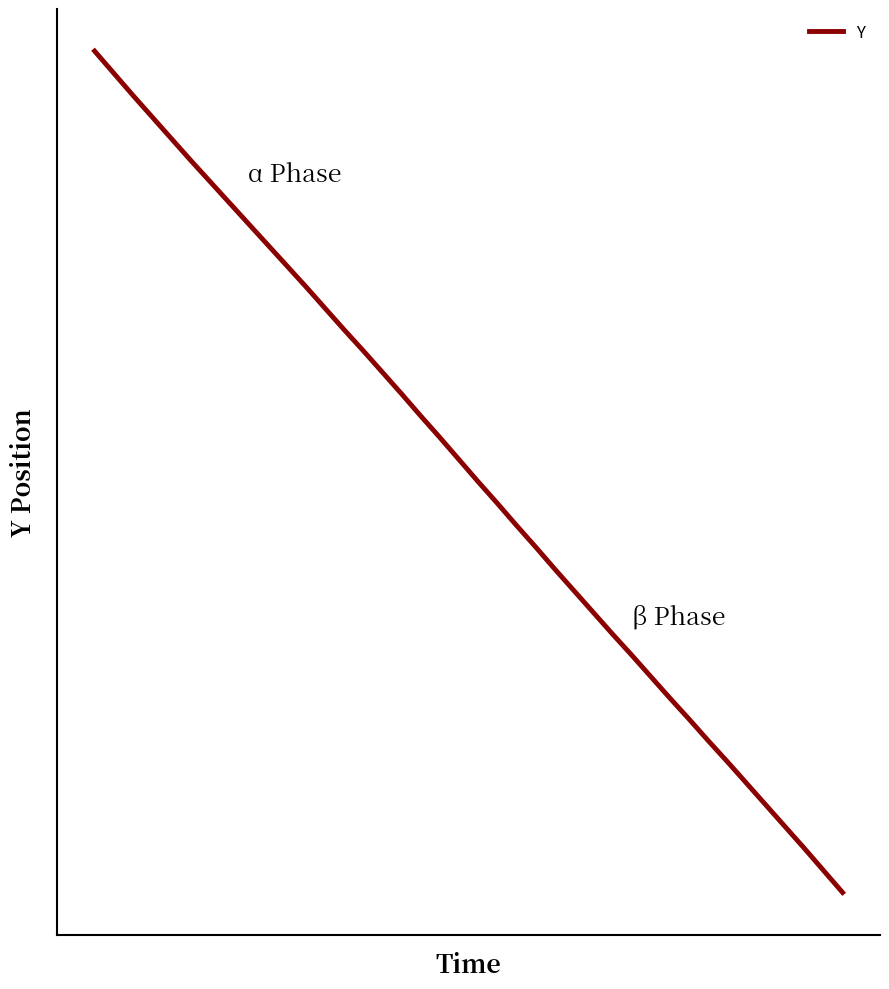

Does the chart have visible grid lines?

No